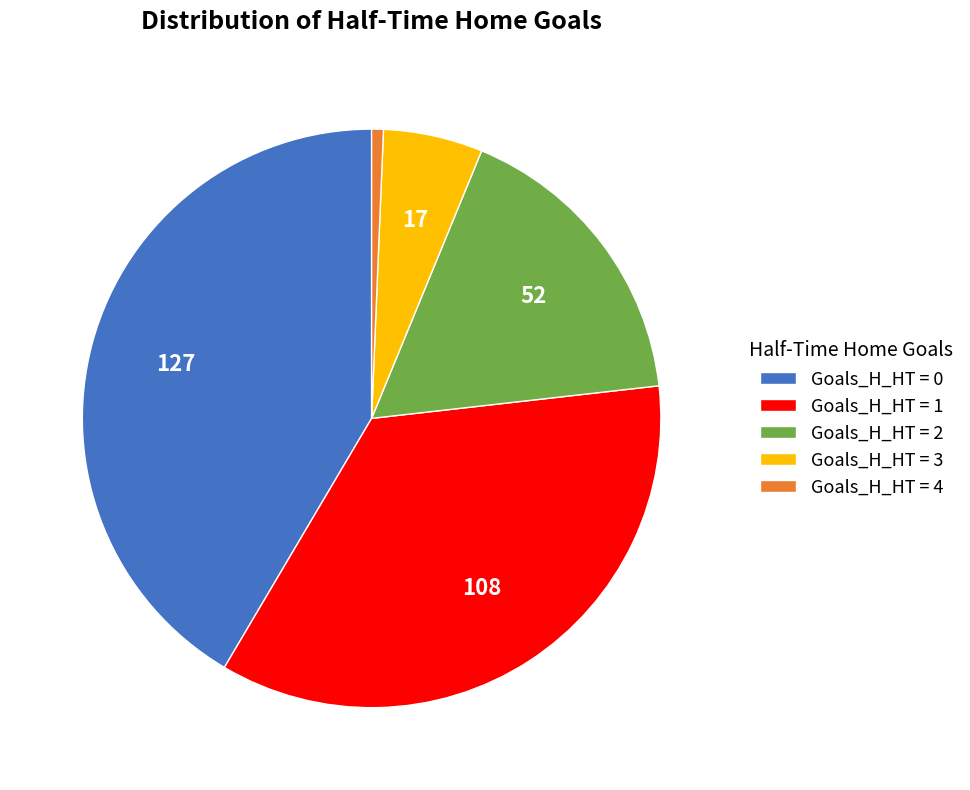

Is it true that Goals_H_HT = 0 is 52% of the pie?

False